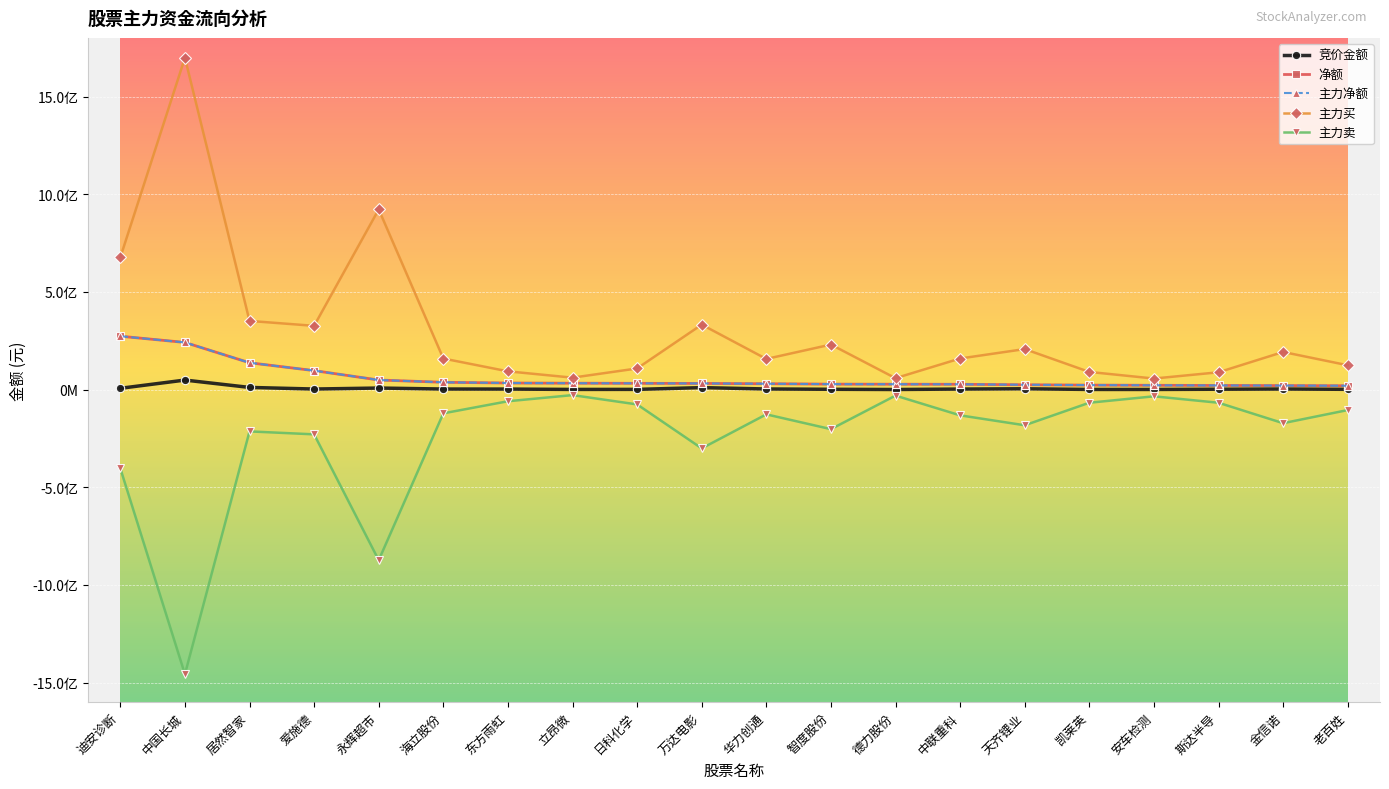

What is the highest value of the 净额 series?

273089775